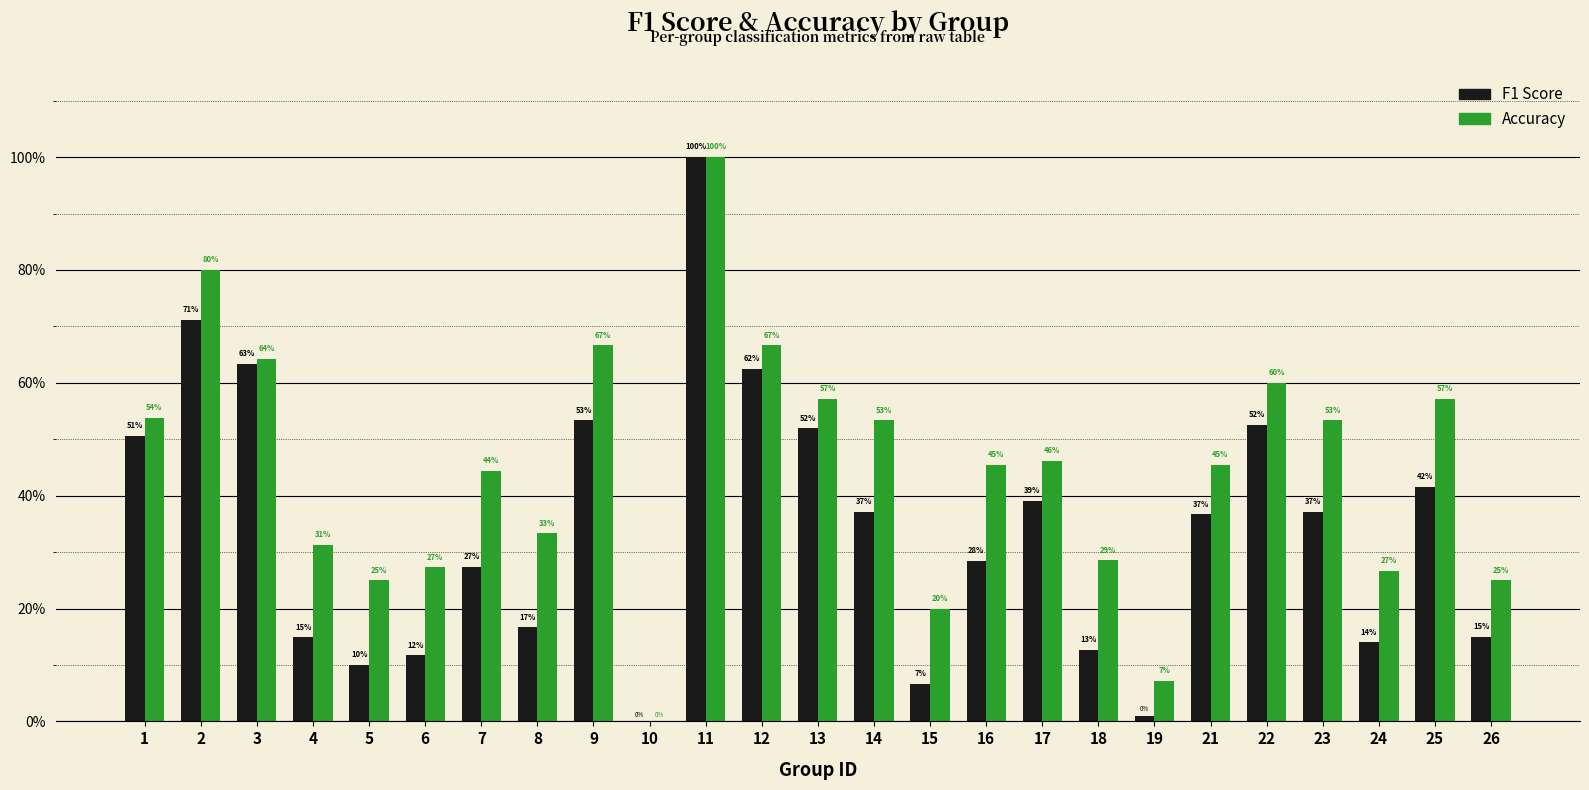

Are the bars grouped side by side (vs. stacked)?

Yes